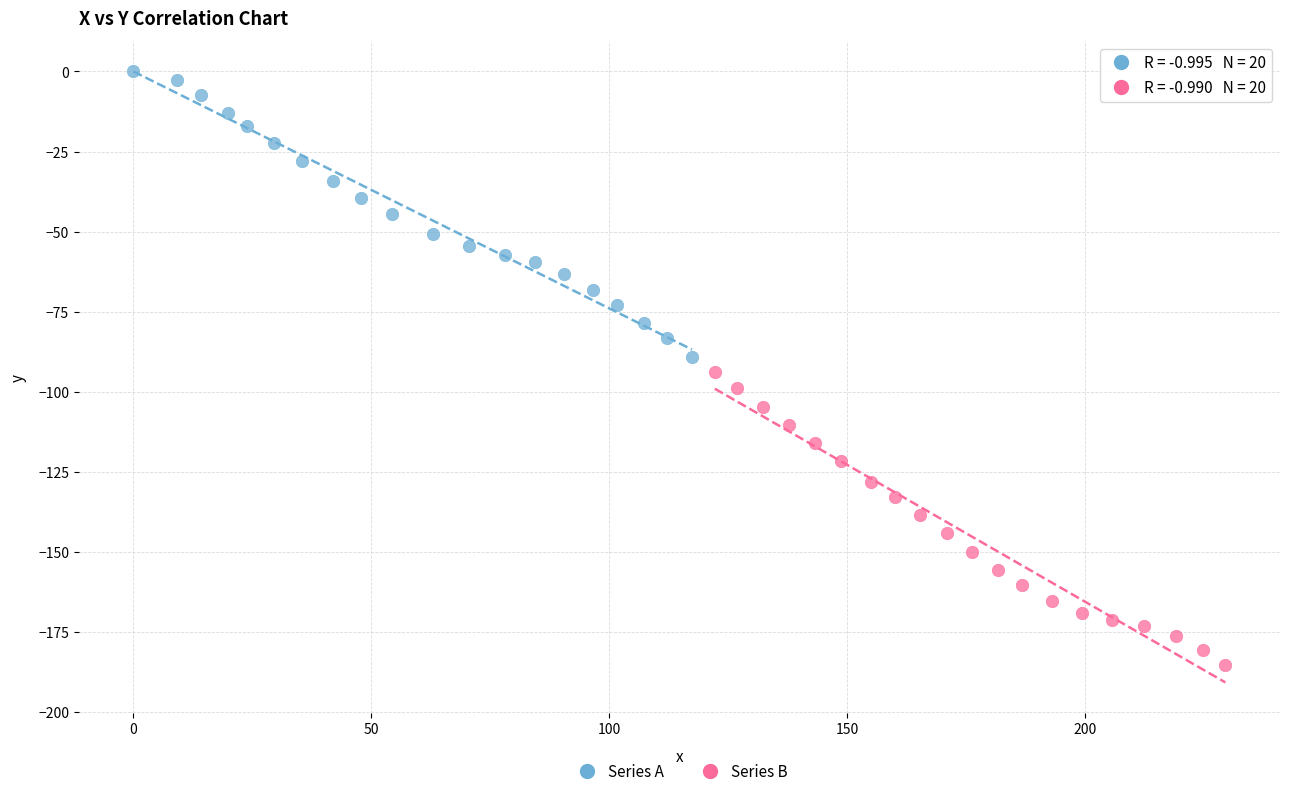

Which series has the widest spread of Y values?

Series B